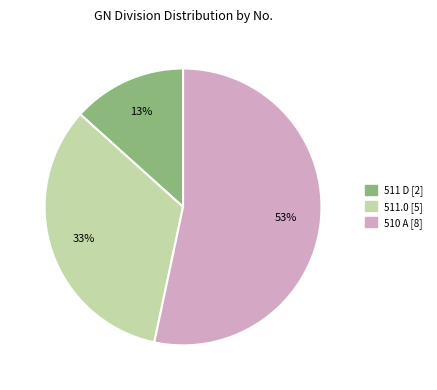

Is it true that 510 A is 60% of the pie?

False